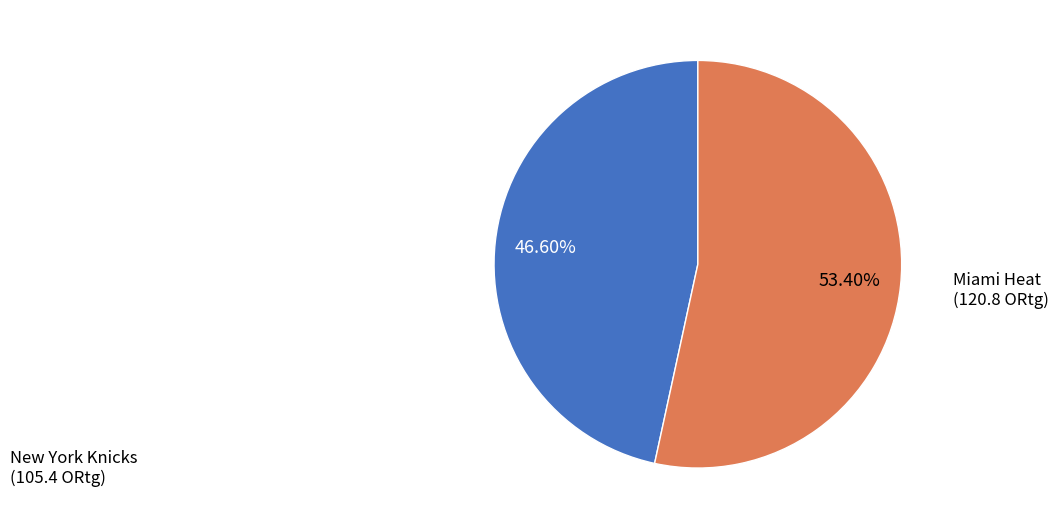

Does any single category account for the majority?

Yes